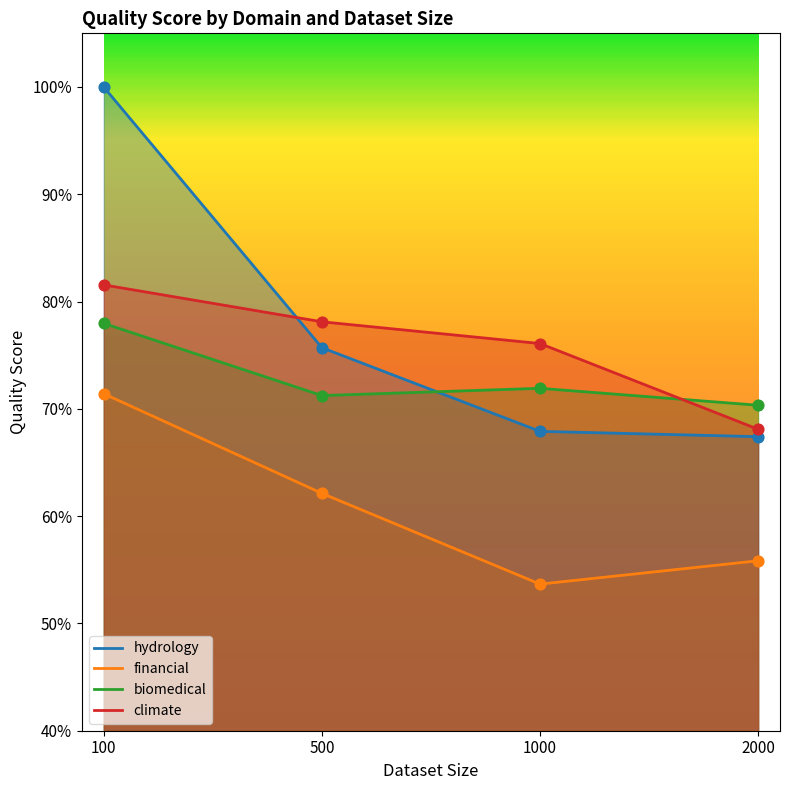

Which series has the largest Y range (max minus min)?

hydrology